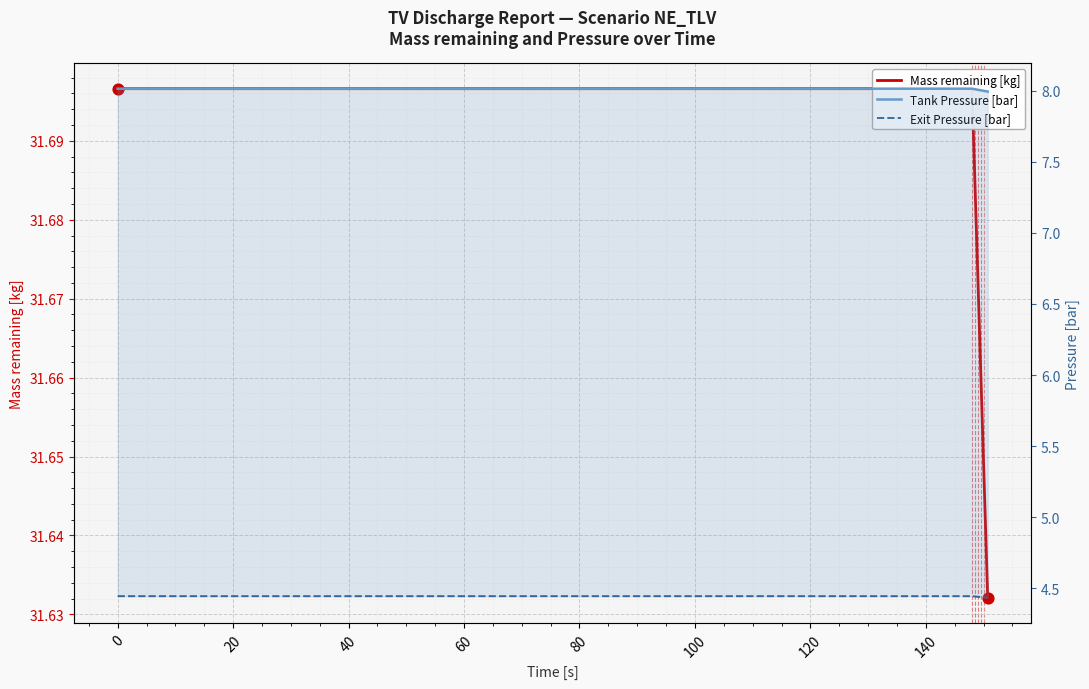

What is the total value across all series at 40?

44.1